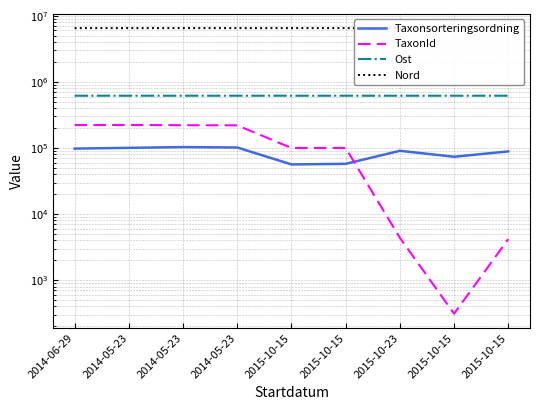

What is the sum of the Taxonsorteringsordning values at 2015-10-23 and 2014-05-23?

193831.0